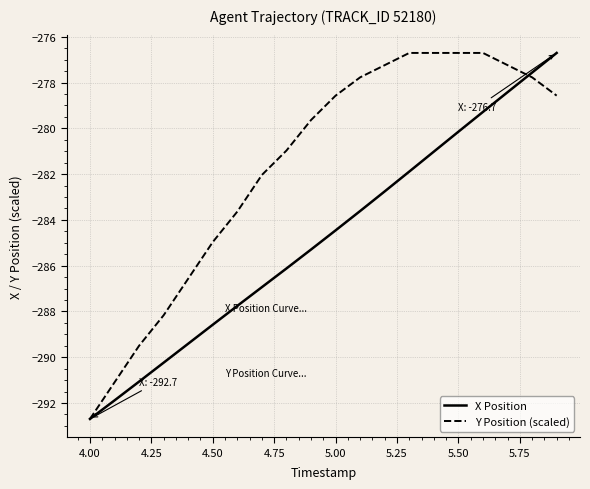

What is the average value of the X Position series?

-284.8